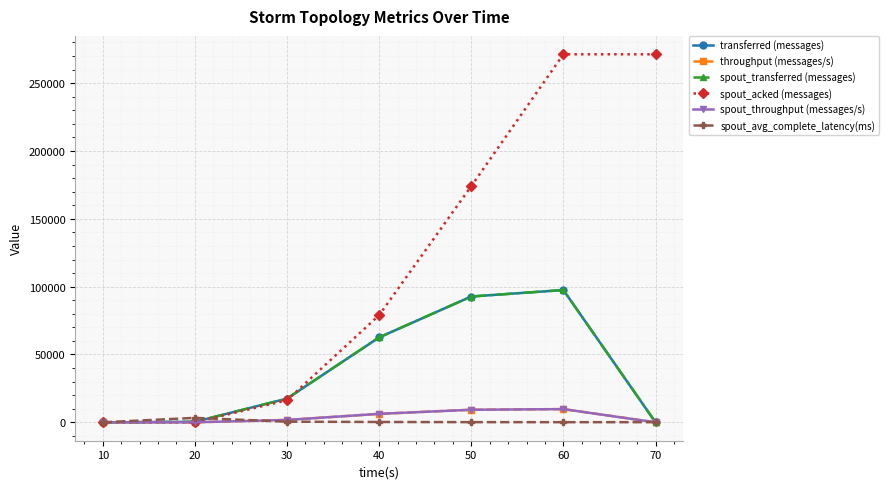

What is the spread (max minus min) of values at 20?

3245.0